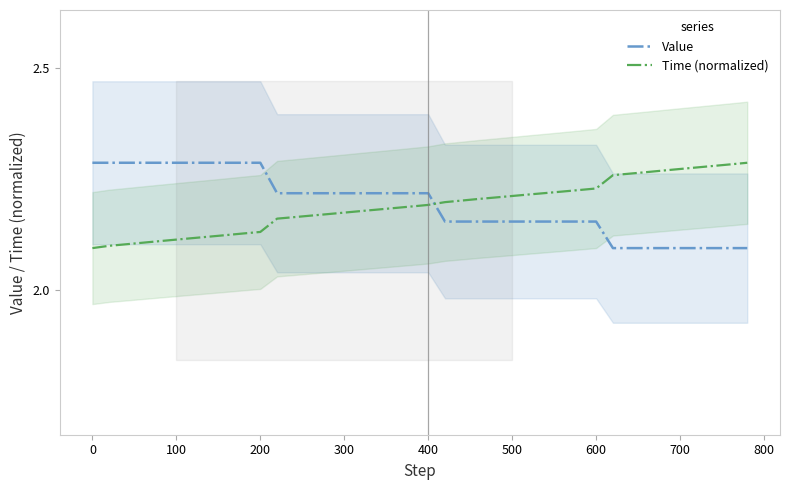

How many series are shown in this chart?

2